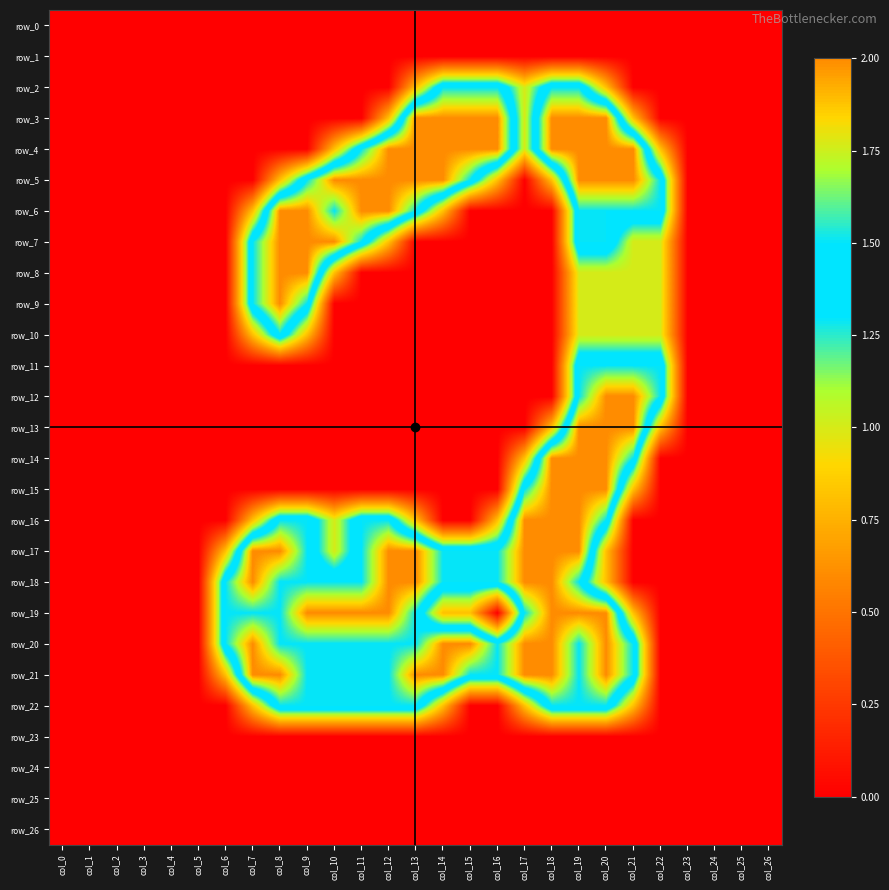

What is the sum of the row_4 values at col_9 and col_14?

2.0